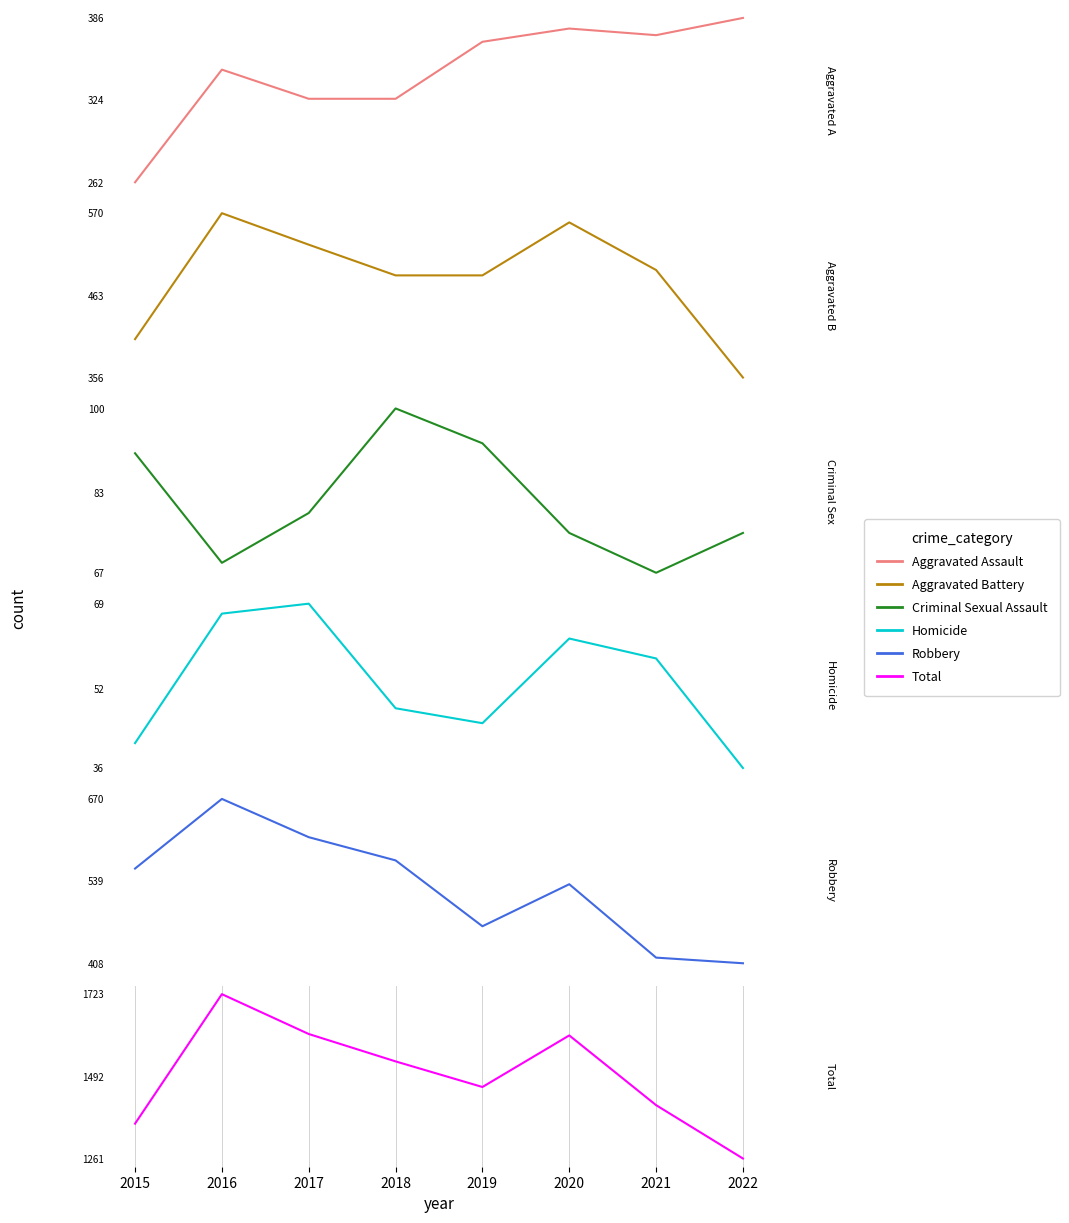

What is the total value across all series at 2017?

3222